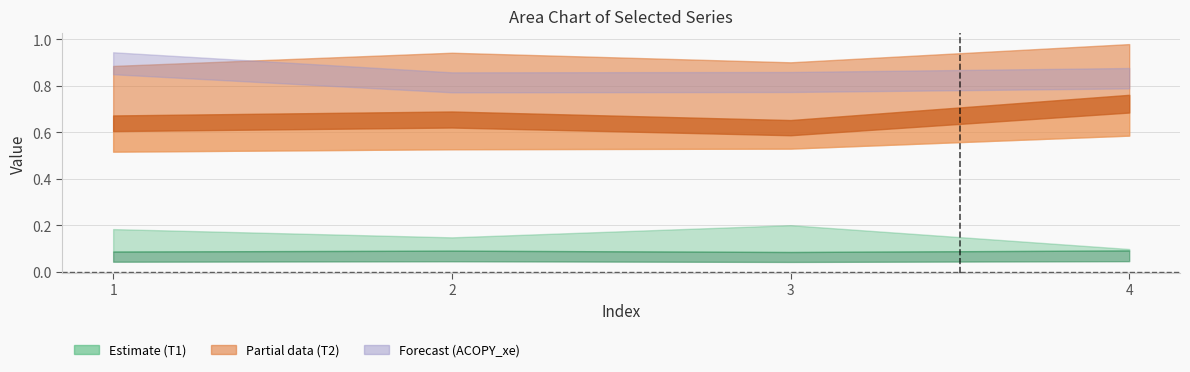

What is the minimum value shown in the chart?

0.1